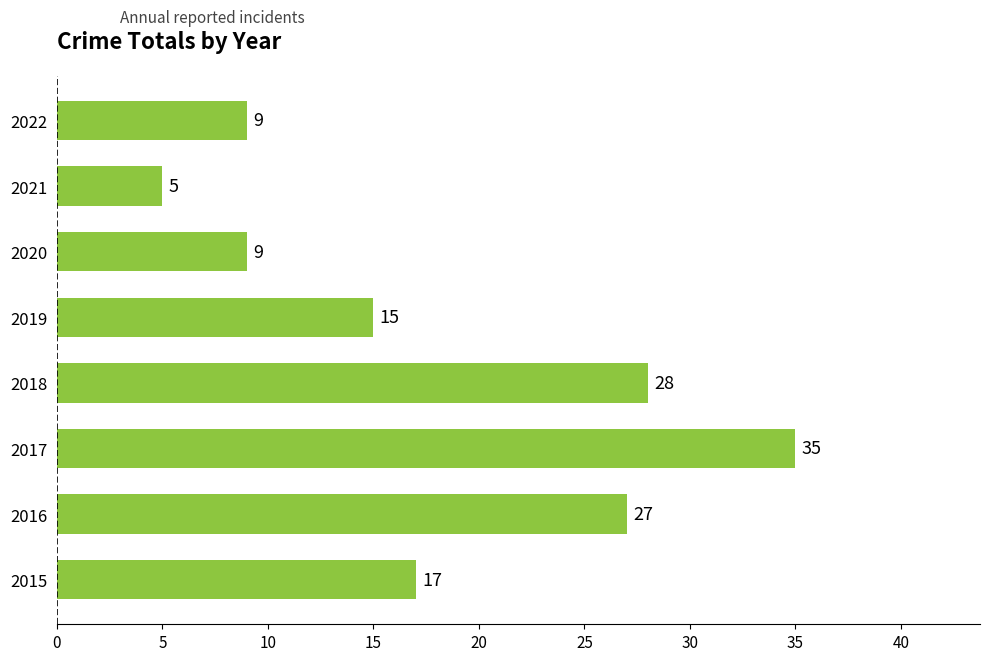

What is the difference between the maximum and minimum values?

30